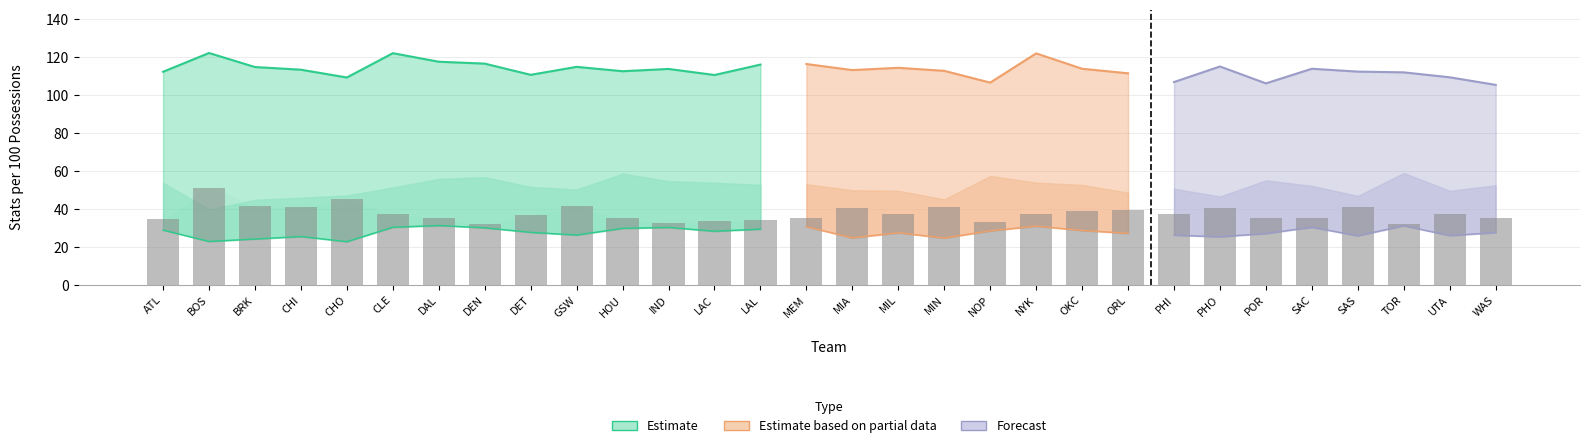

What is the value of the pts_per_100_poss bar at the 17th from the left?

114.4